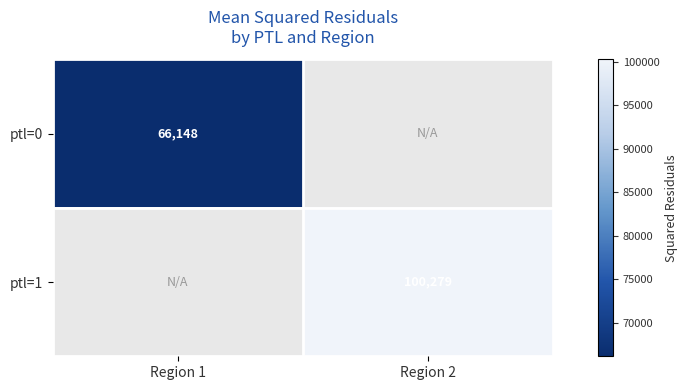

Count the number of categories in the chart.

2